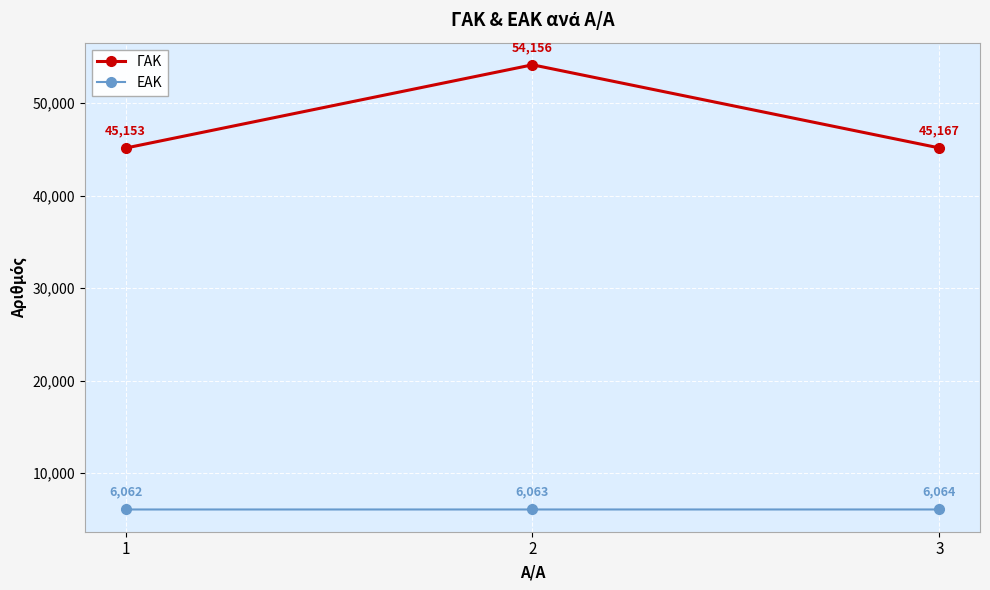

Which series has the widest spread of values?

ΓΑΚ